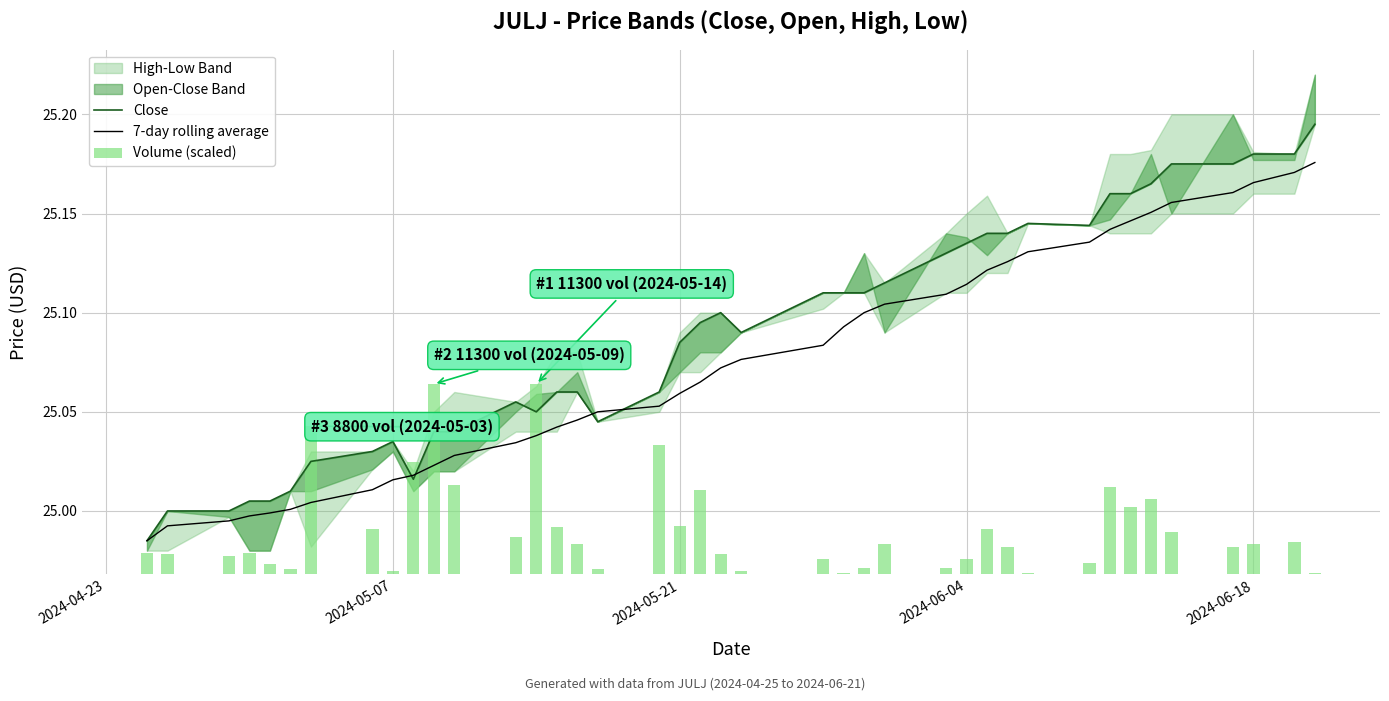

What is the value of the 7-day rolling average bar at the 26th from the left?

25.1